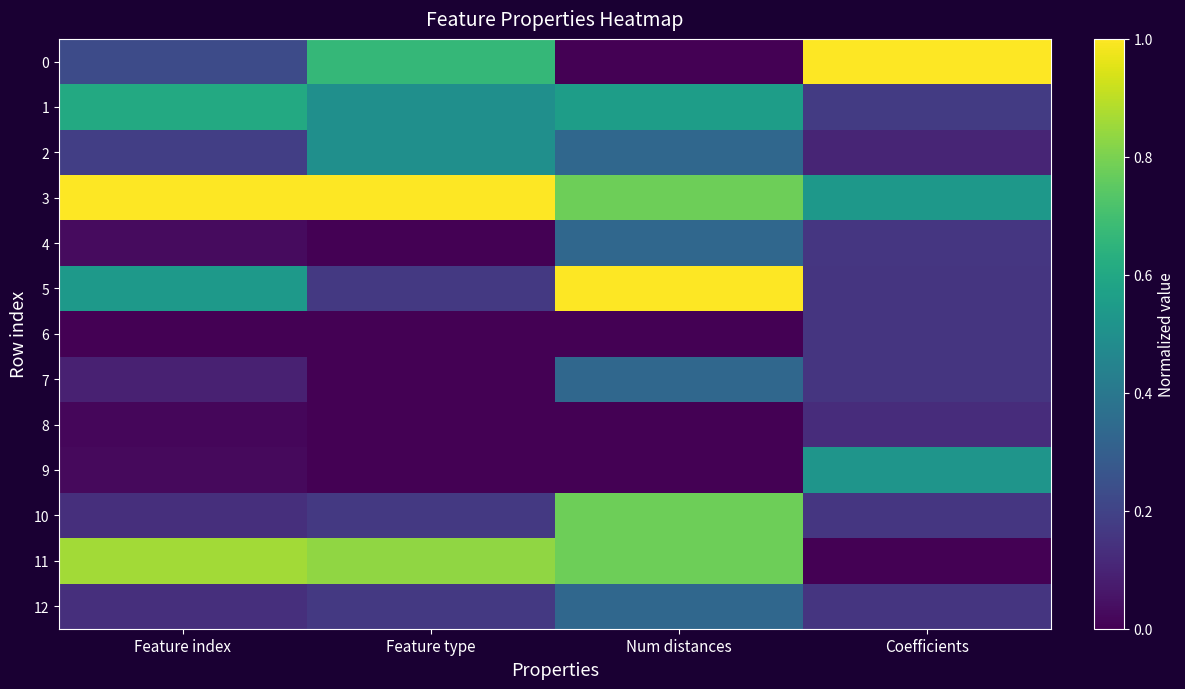

Rank the series at Num distances from highest to lowest value.

5, 3, 10, 11, 1, 2, 4, 7, 12, 0, 6, 8, 9